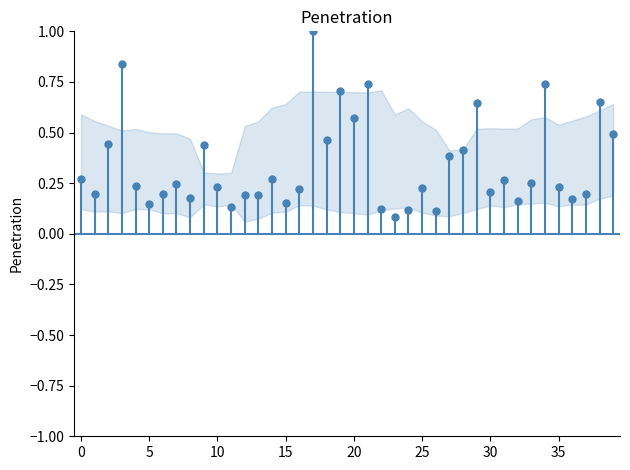

What is the range of Y values (max minus min)?

0.9